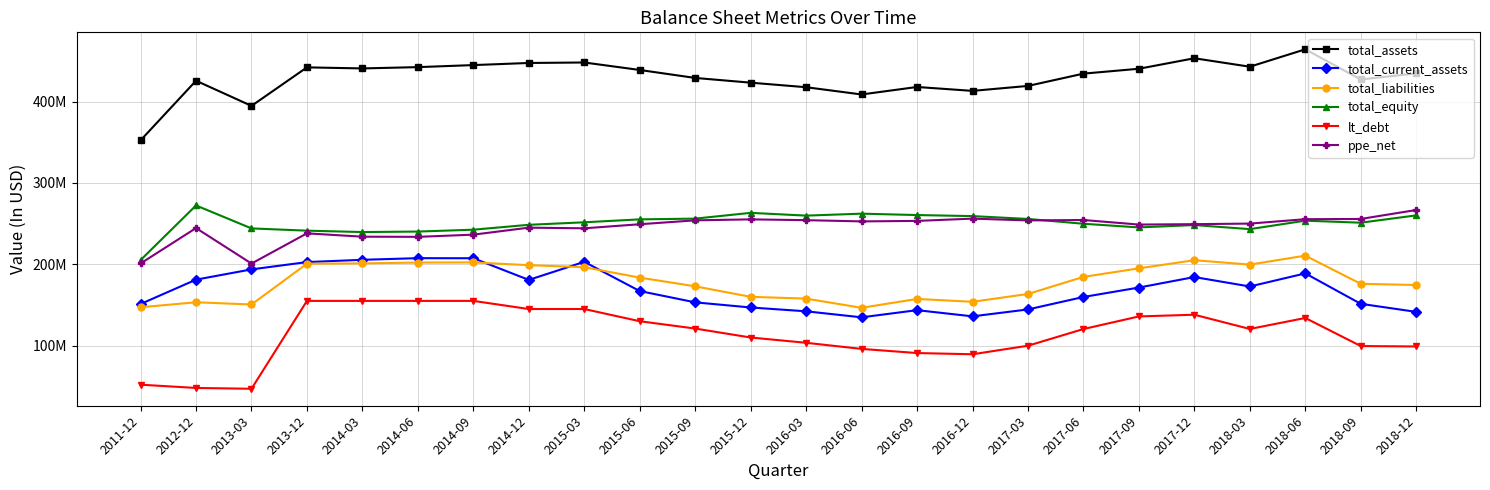

Is the value of total_current_assets at 2018-12 greater than the value of ppe_net at 2016-03?

No